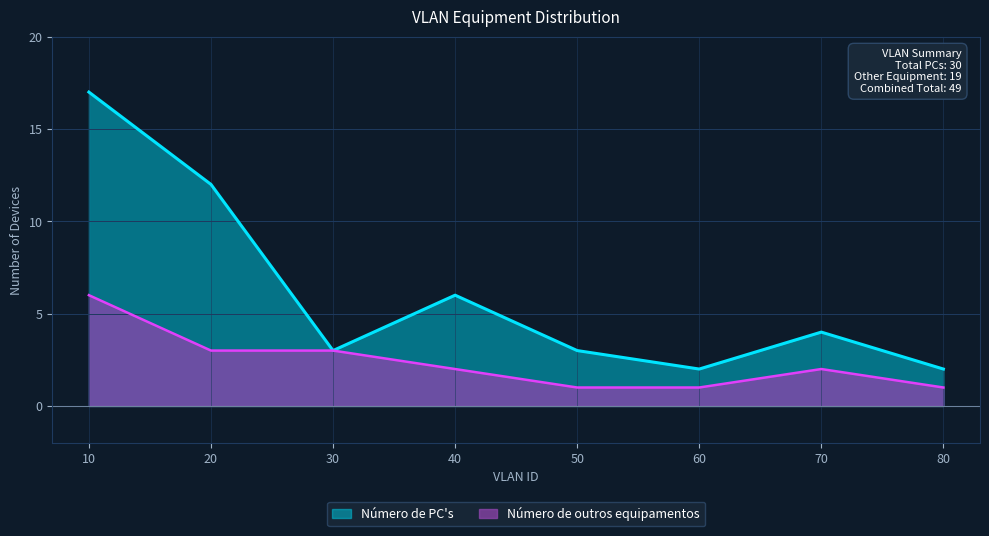

Which label corresponds to the largest value in the chart?

10